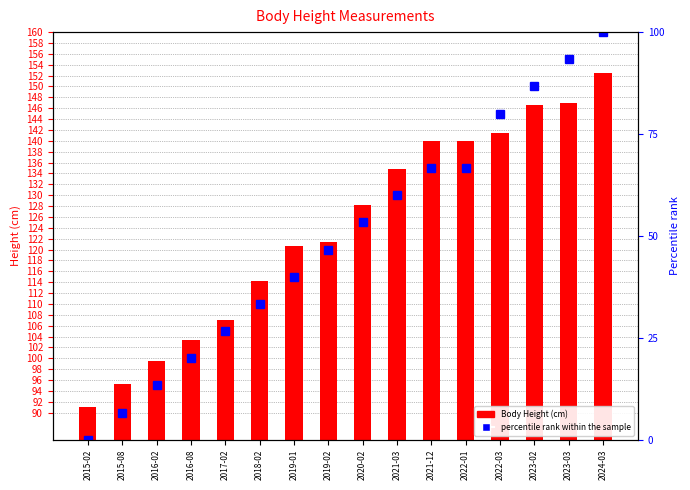

What position from the left is 2023-03?

15